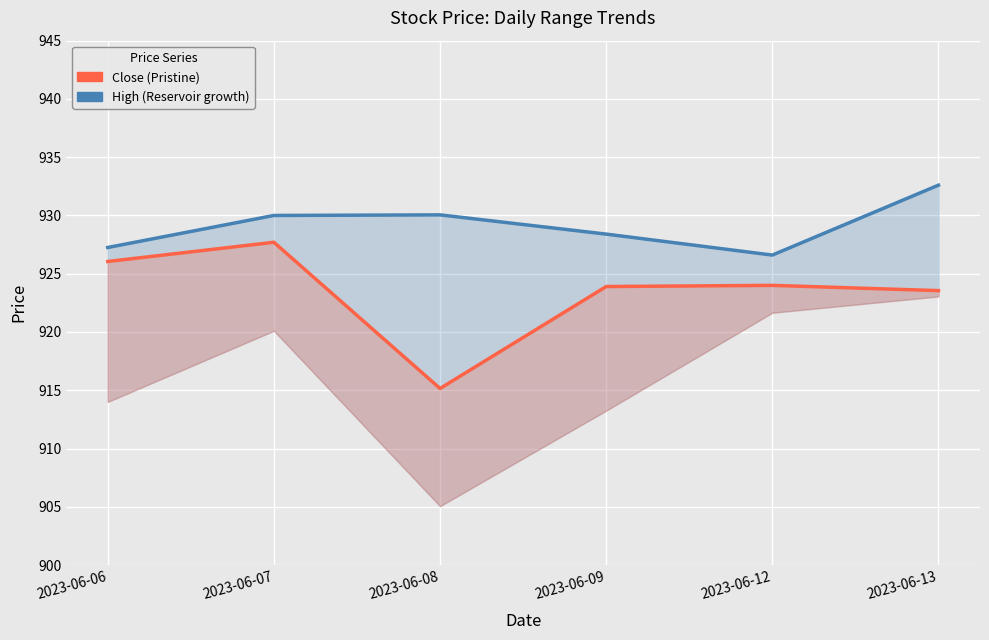

Which series has the widest spread of values?

Close (Pristine)